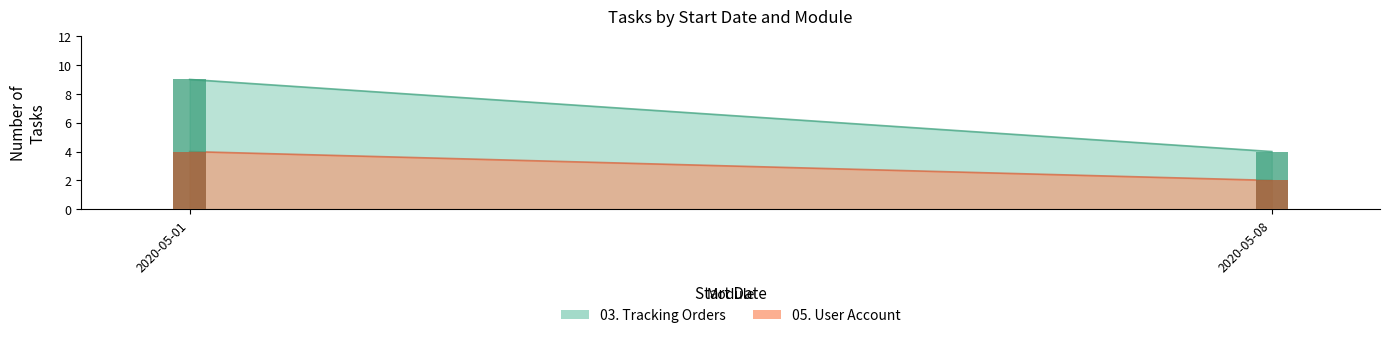

Between 2020-05-01 and 2020-05-08, which is larger?

2020-05-01